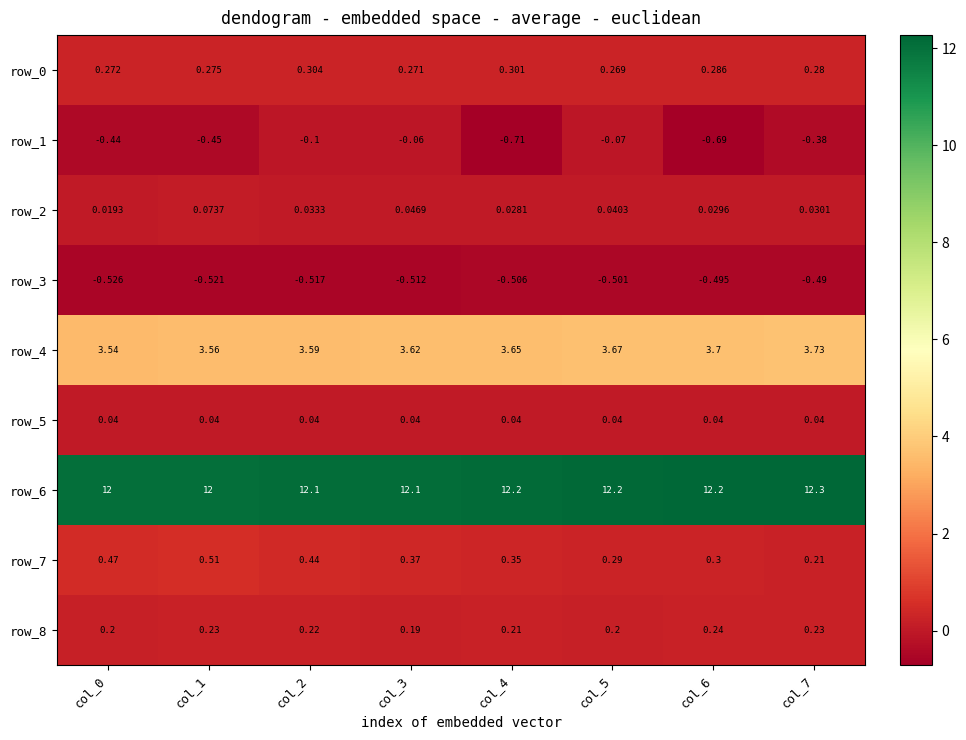

At which category is the sum across all series the highest?

col_5